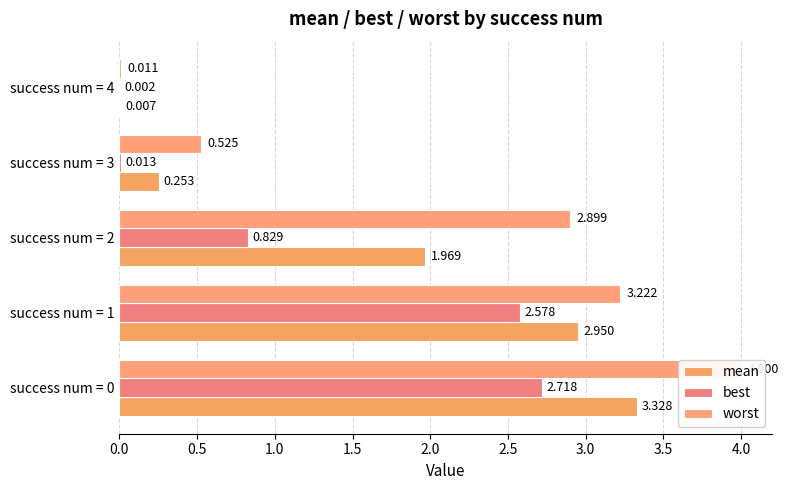

Is the value of best at success num = 4 greater than the value of worst at success num = 3?

No